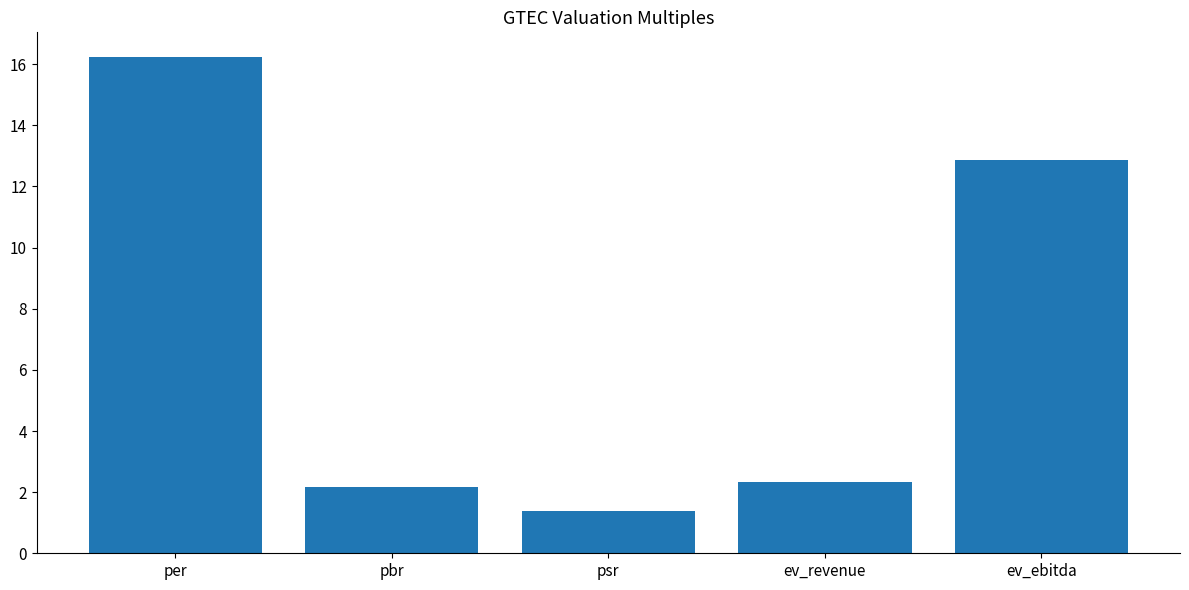

Between ev_revenue and psr, which is larger?

ev_revenue